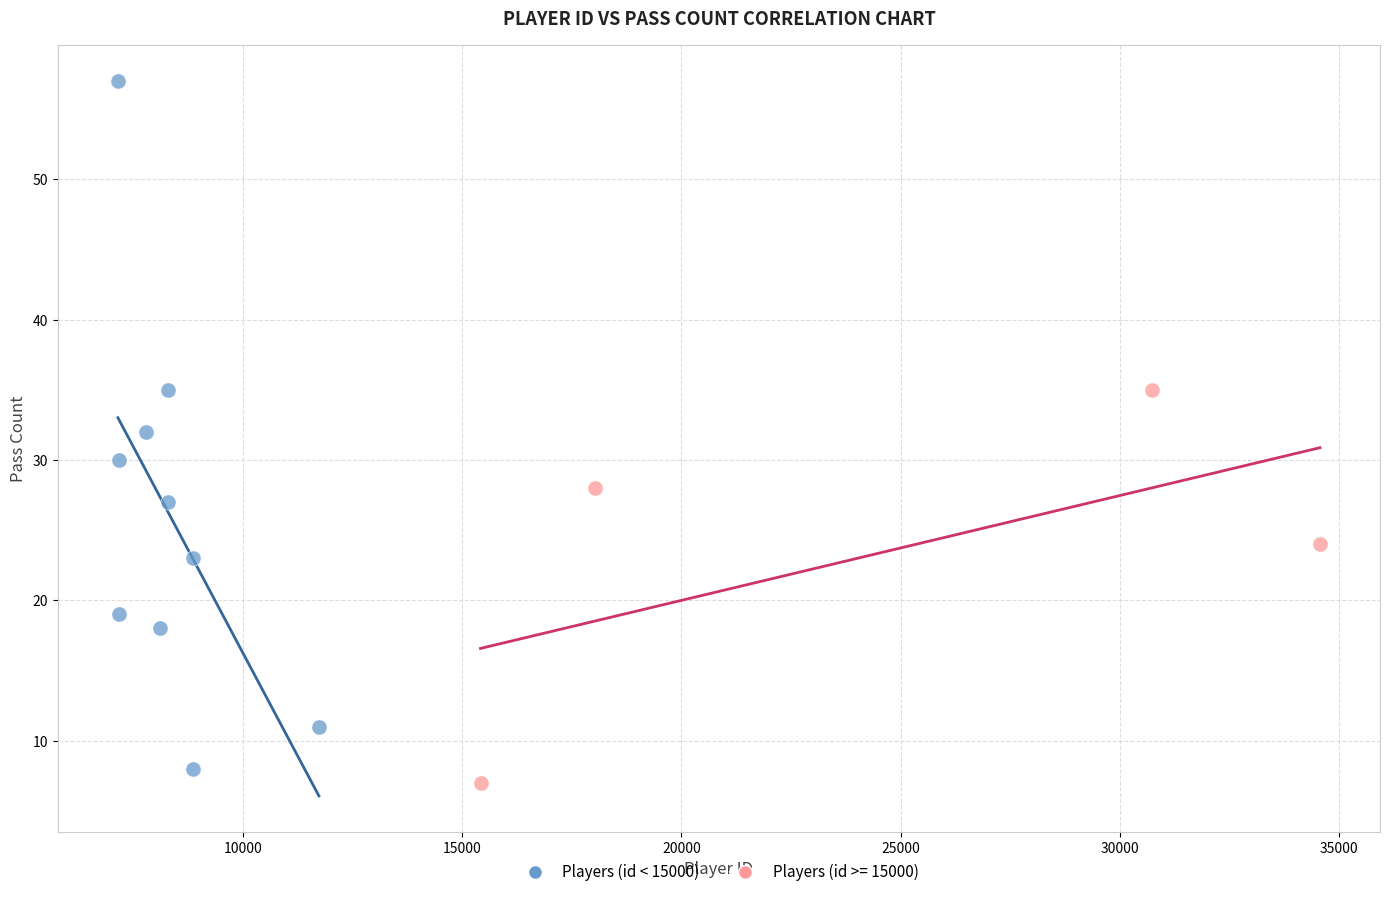

Which series contains the highest Y value?

Players (id < 15000)